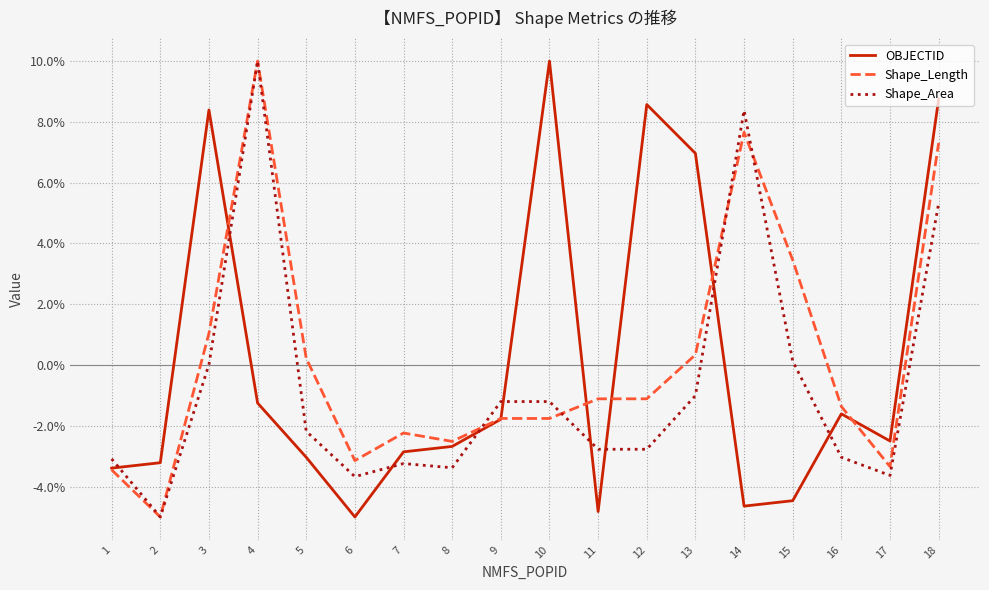

Is the value of Shape_Area at 6 greater than the value of Shape_Length at 14?

No